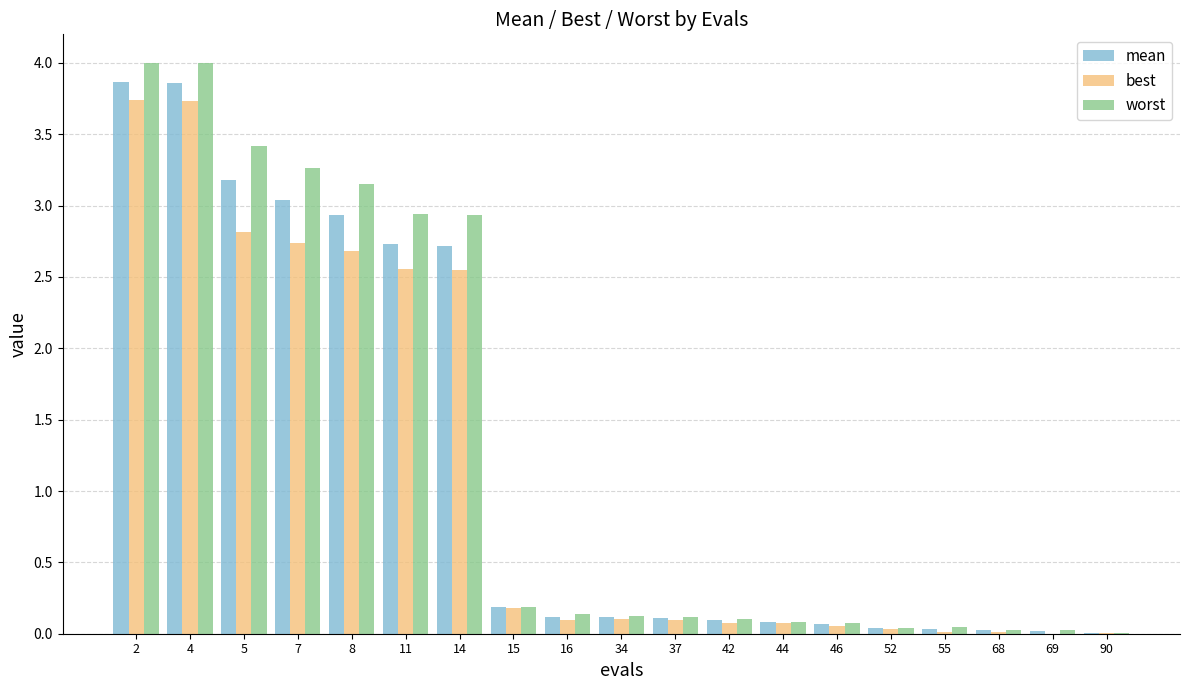

Are the bars grouped side by side (vs. stacked)?

Yes